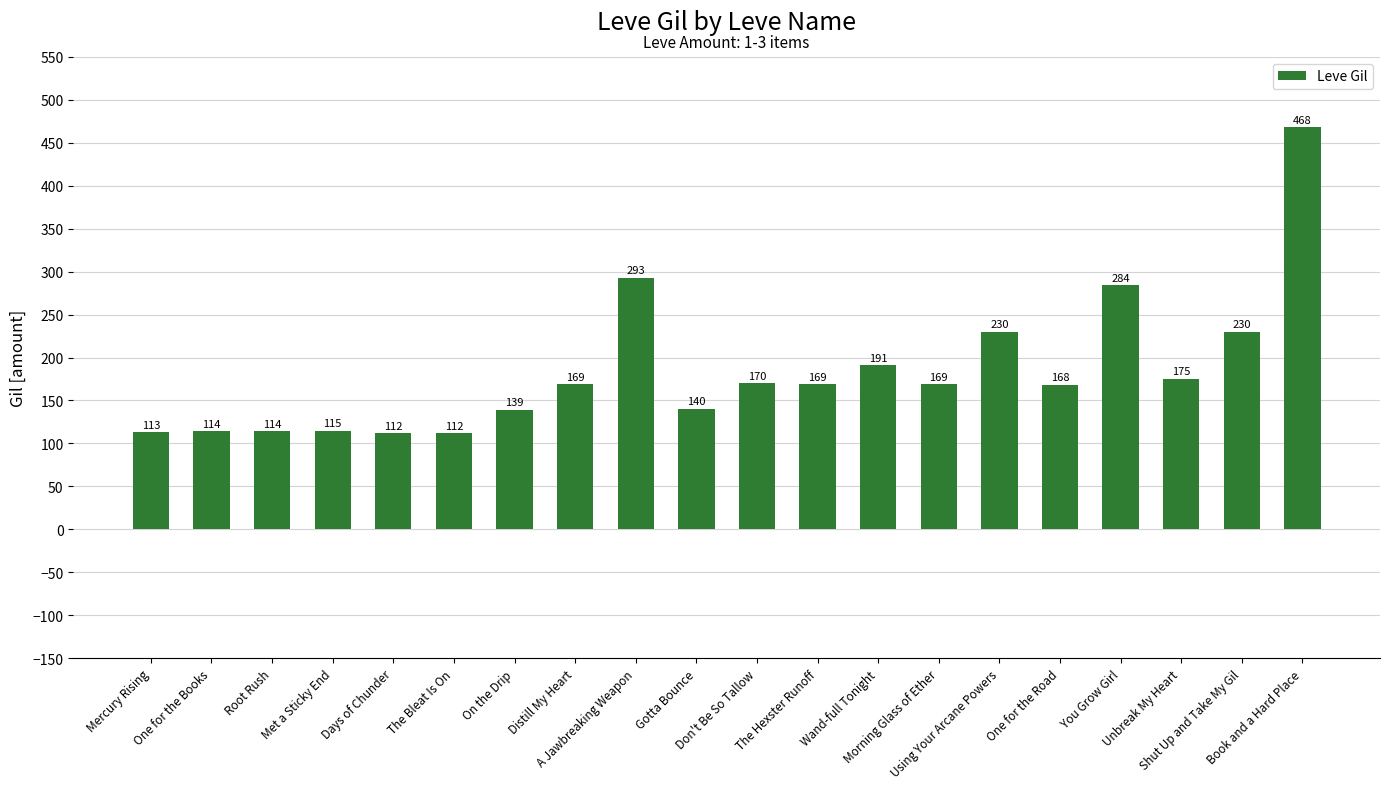

What is the average value?

184